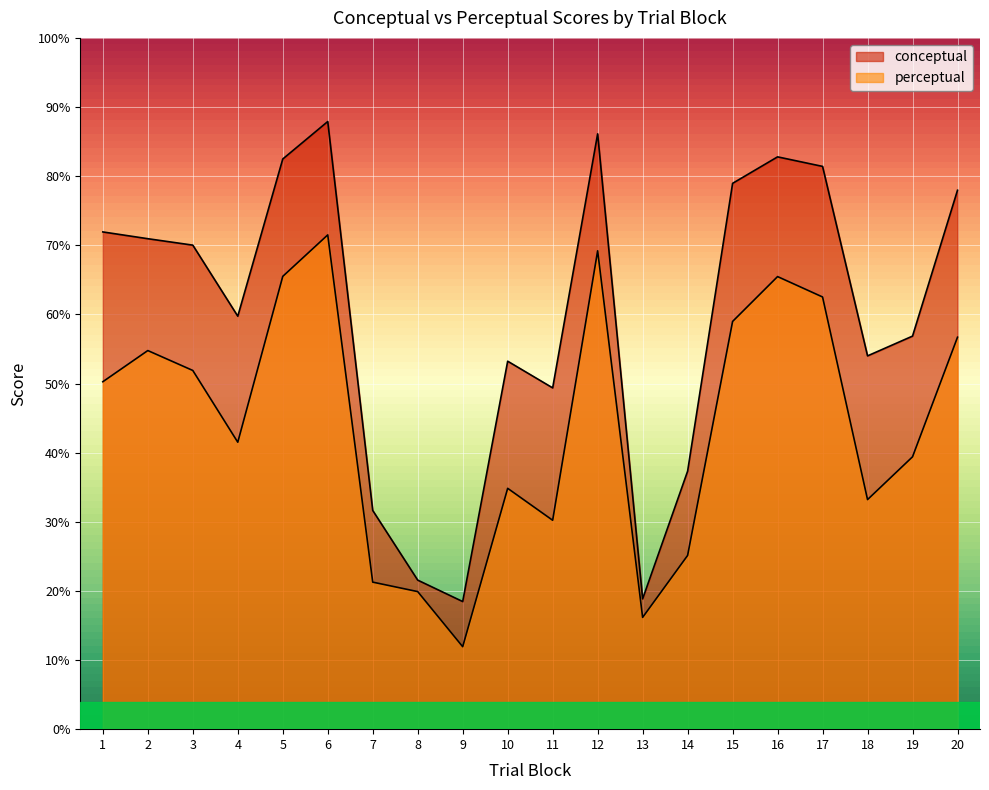

True or false: perceptual has more than 0 interior local peaks.

True